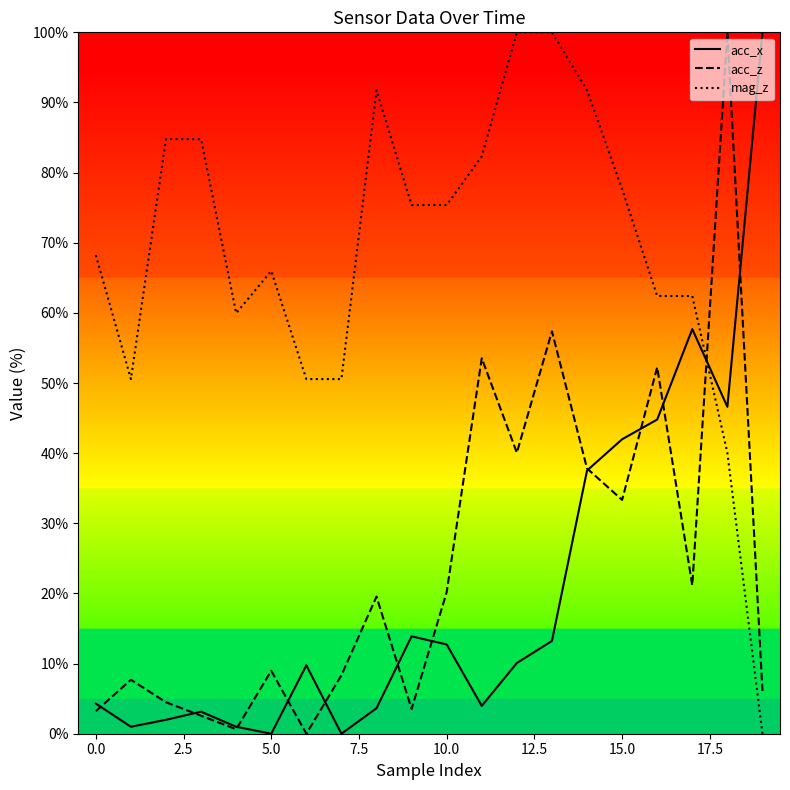

What is the sum of all acc_x values?

407.3